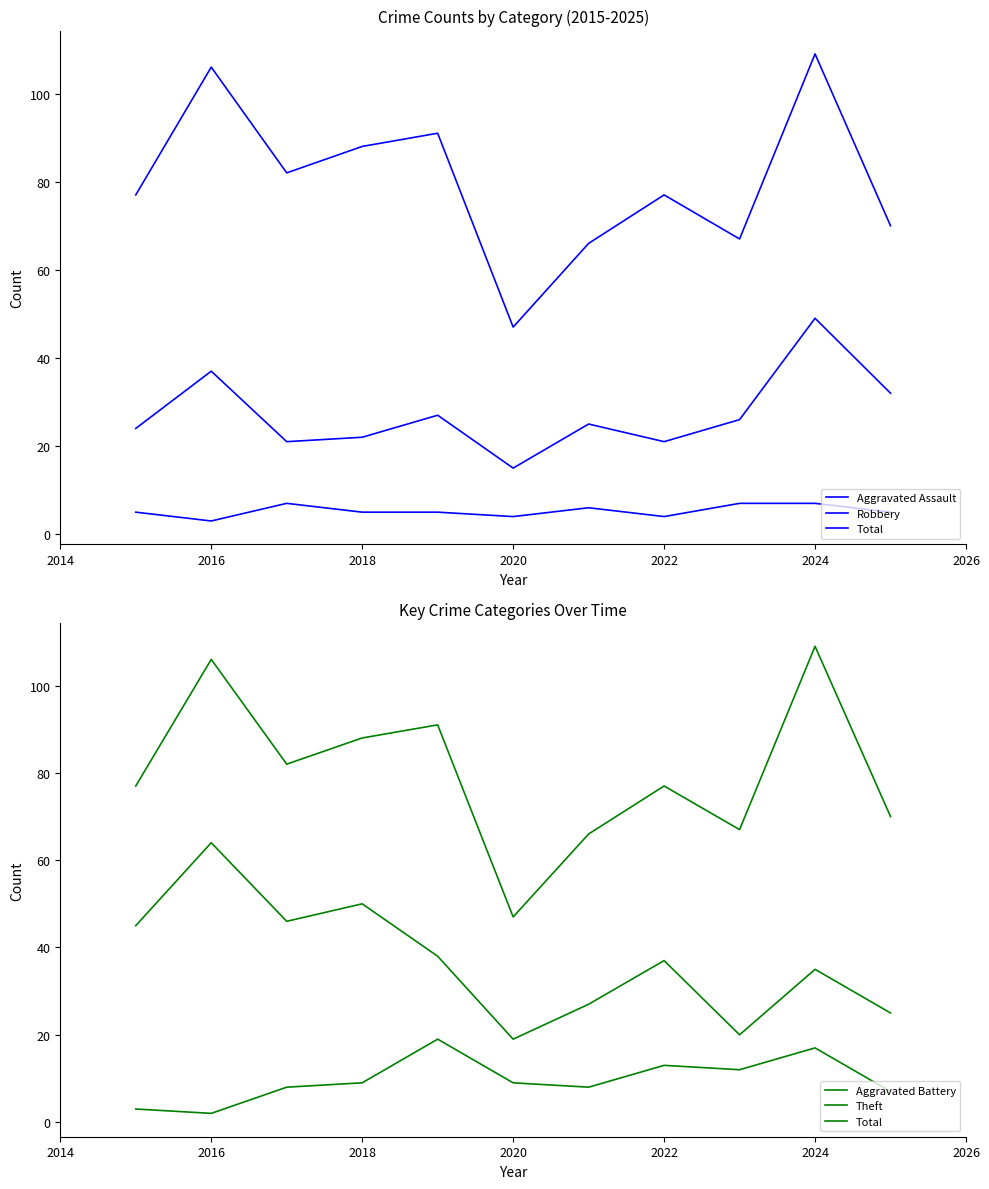

Which series has the largest range (max minus min)?

Total